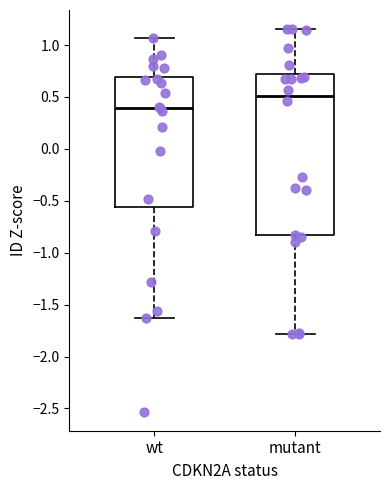

Reading left to right, read every box against the y-axis: the position of its median line, the range the box covers, and the ends of its whiskers. The values are not printed on the chart, so give them approximately, as read against the axis.

wt: median 0.40, box -0.55 to 0.70, whiskers -1.60 to 1.05
mutant: median 0.50, box -0.85 to 0.70, whiskers -1.80 to 1.15